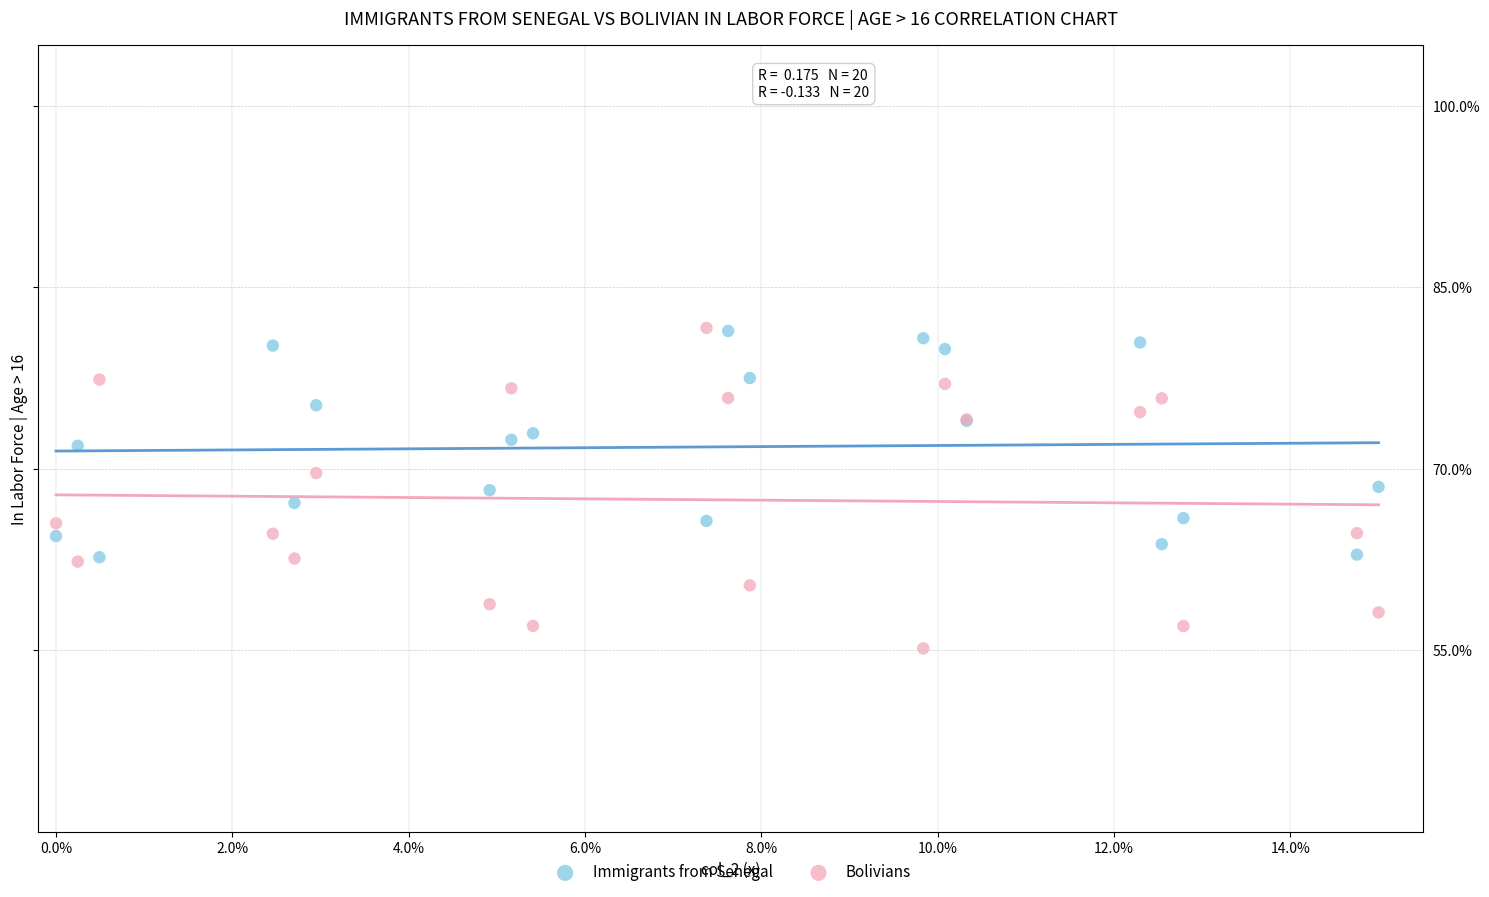

Which series reaches the minimum Y coordinate?

Bolivians